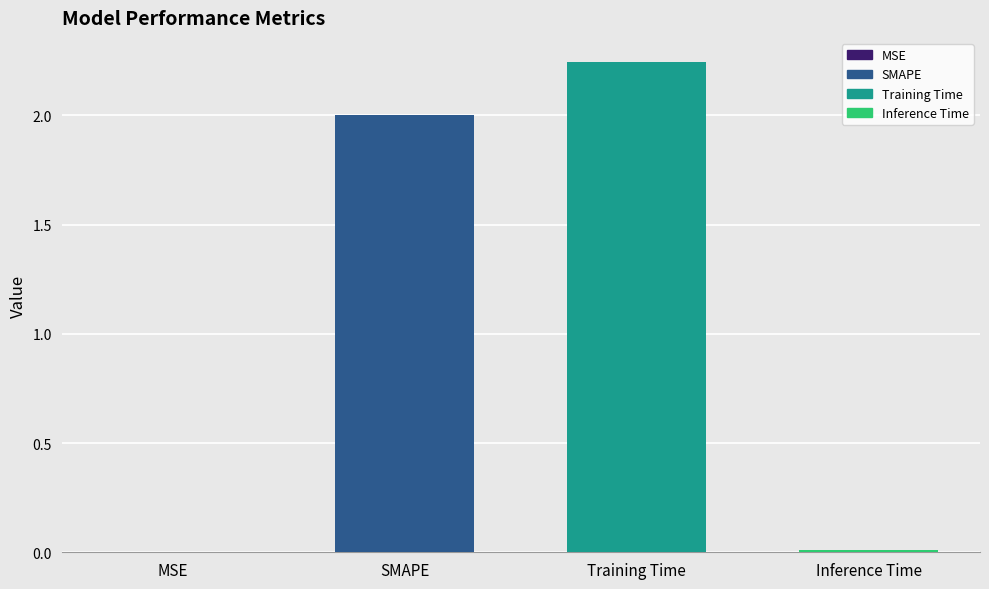

The chart shows a value of 1.2 at SMAPE. True or false?

False